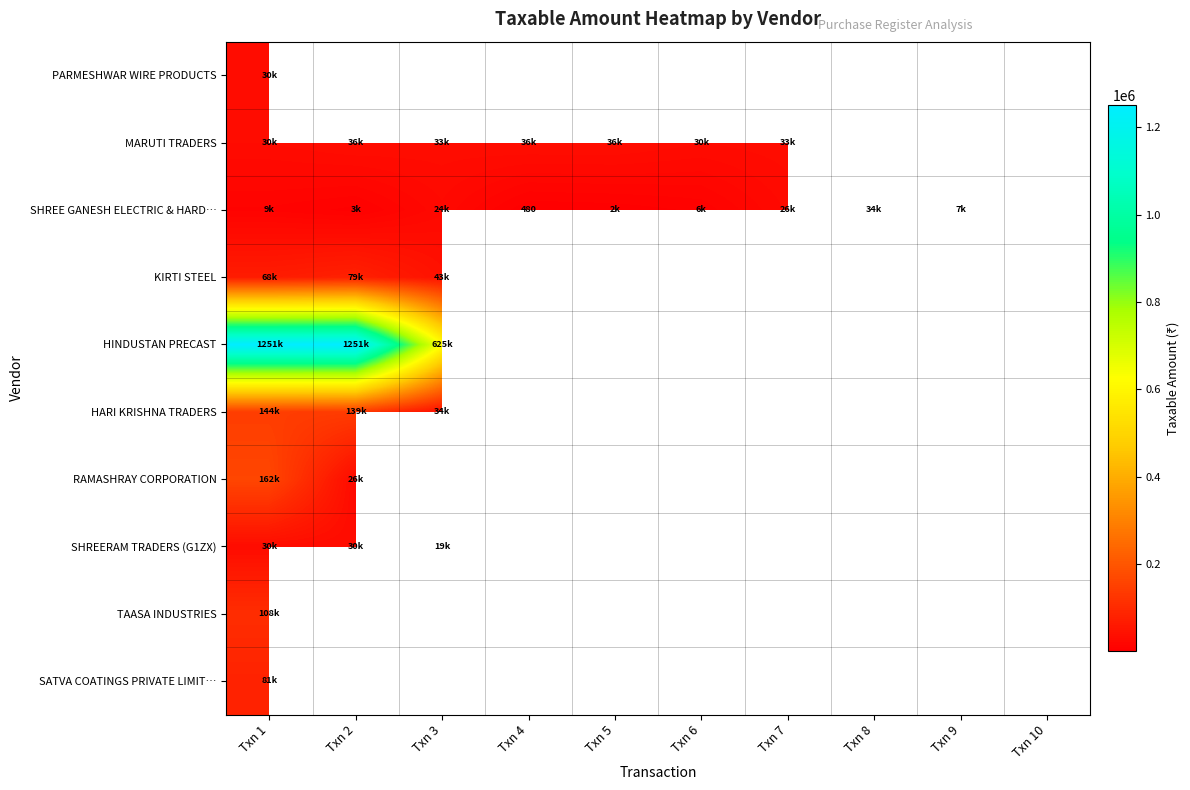

What is the minimum value for TAASA INDUSTRIES?

107702.0